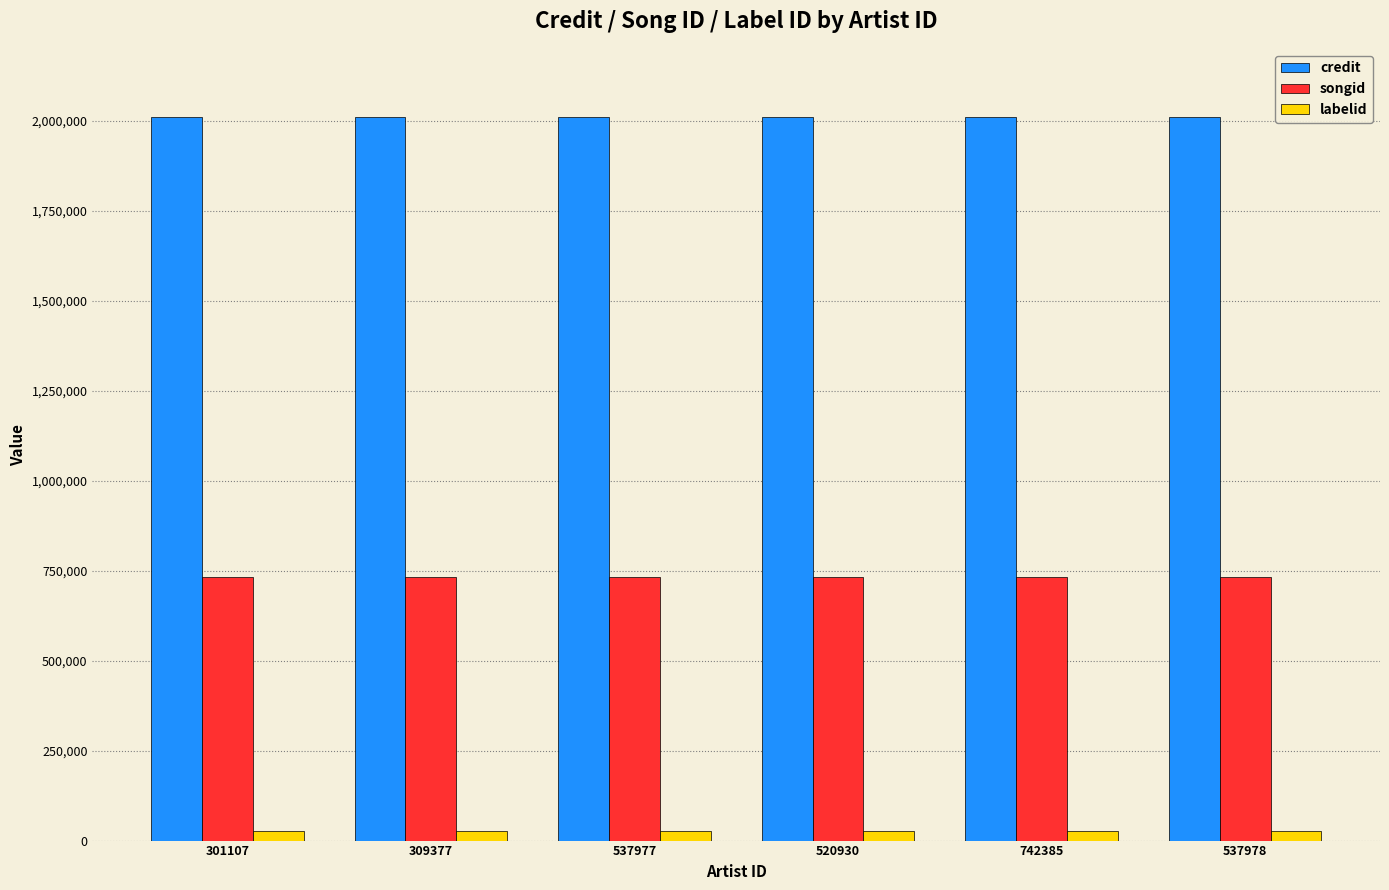

Are the bars grouped side by side (vs. stacked)?

Yes